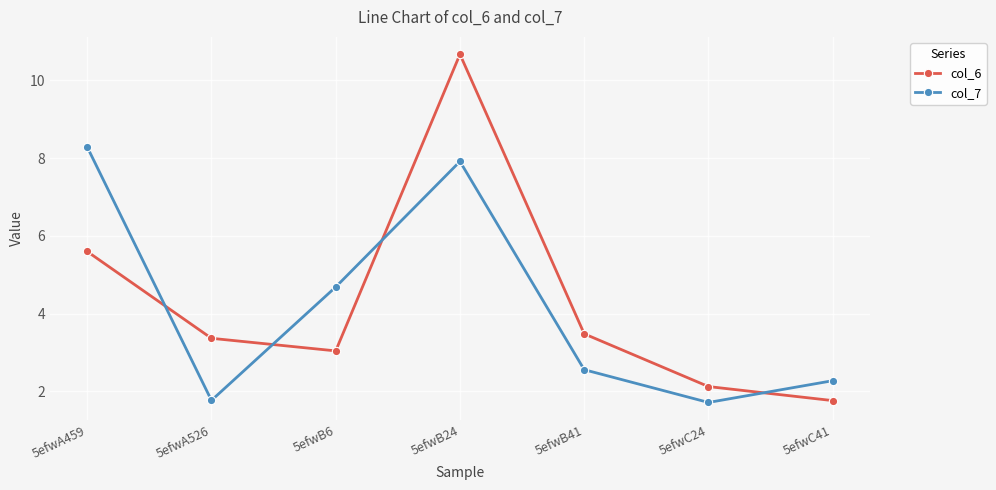

What is the difference between the maximum and minimum values in the col_6 series?

8.9